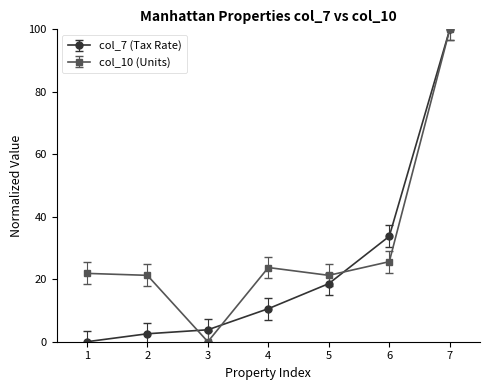

What is the spread (max minus min) of values at 6?

8.1